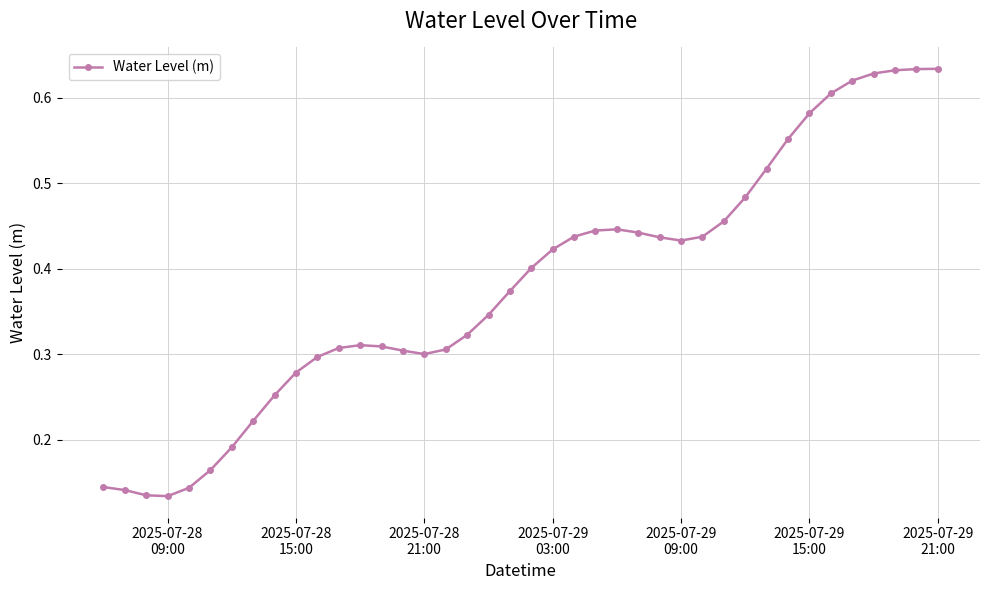

True or false: the data has more than 1 interior local peaks.

True